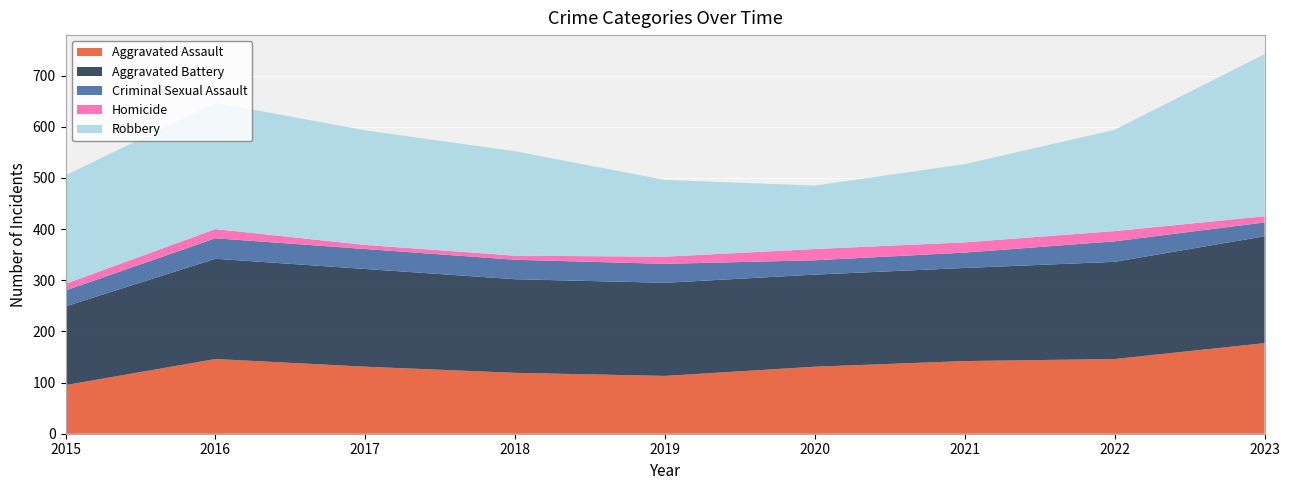

Reading right to left, extract all data points from this chart.

Aggravated Assault: 2023=177	2022=146	2021=142	2020=131	2019=113	2018=119	2017=131	2016=146	2015=95
Aggravated Battery: 2023=209	2022=190	2021=182	2020=180	2019=182	2018=183	2017=191	2016=196	2015=154
Criminal Sexual Assault: 2023=27	2022=40	2021=30	2020=28	2019=37	2018=38	2017=39	2016=40	2015=31
Homicide: 2023=12	2022=20	2021=20	2020=22	2019=14	2018=8	2017=8	2016=18	2015=13
Robbery: 2023=317	2022=198	2021=153	2020=124	2019=150	2018=204	2017=224	2016=247	2015=212